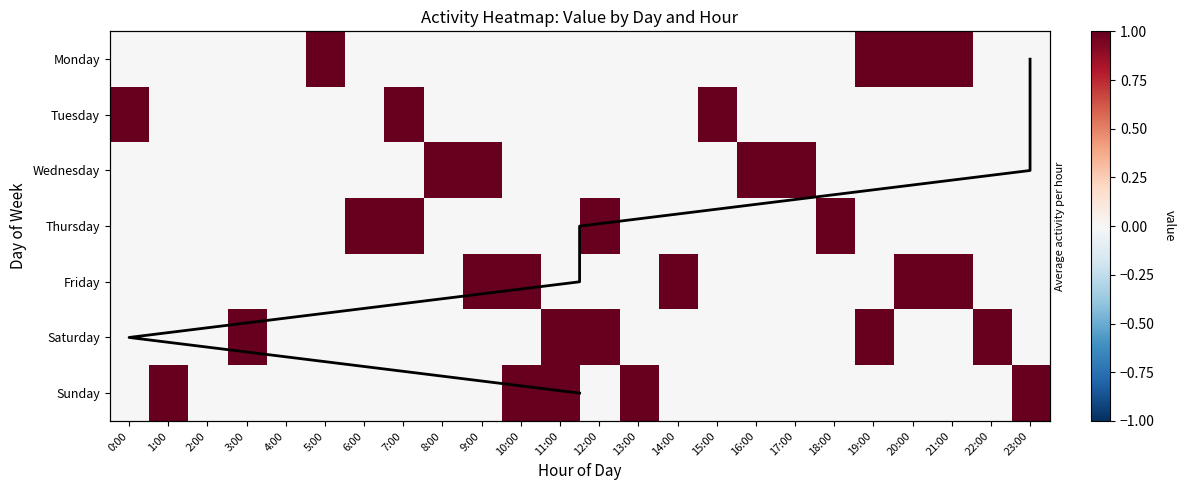

What is the spread (max minus min) of values at 13:00?

1